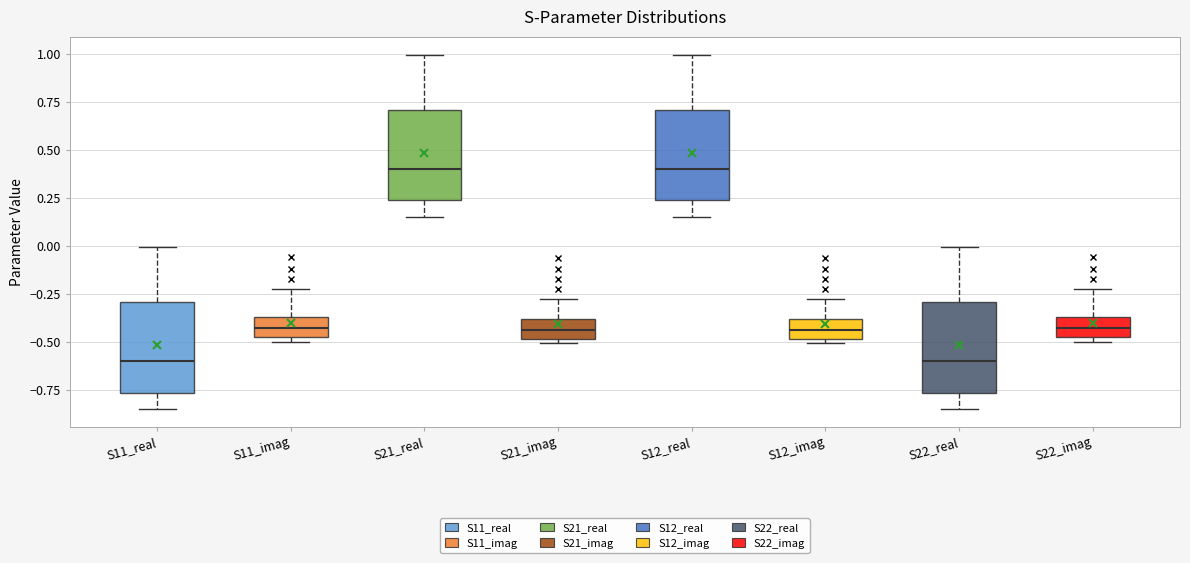

Reading left to right, read every box against the y-axis: the position of its median line, the range the box covers, and the ends of its whiskers. The values are not printed on the chart, so give them approximately, as read against the axis.

S11_real: median -0.60, box -0.75 to -0.30, whiskers -0.85 to 0.00
S11_imag: median -0.45 (inside the box), box -0.45 to -0.35, whiskers -0.50 to -0.20
S21_real: median 0.40, box 0.25 to 0.70, whiskers 0.15 to 1.00
S21_imag: median -0.45, box -0.50 to -0.40, whiskers -0.50 (just below the box's lower edge) to -0.25
S12_real: median 0.40, box 0.25 to 0.70, whiskers 0.15 to 1.00
S12_imag: median -0.45, box -0.50 to -0.40, whiskers -0.50 (just below the box's lower edge) to -0.25
S22_real: median -0.60, box -0.75 to -0.30, whiskers -0.85 to 0.00
S22_imag: median -0.45 (inside the box), box -0.45 to -0.35, whiskers -0.50 to -0.20